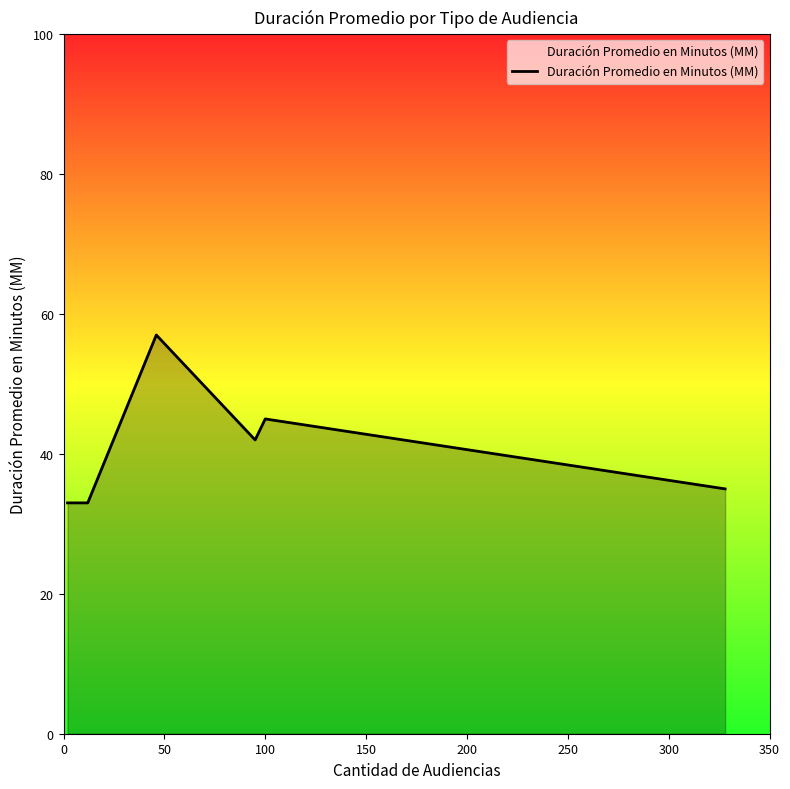

What is the minimum value shown in the chart?

33